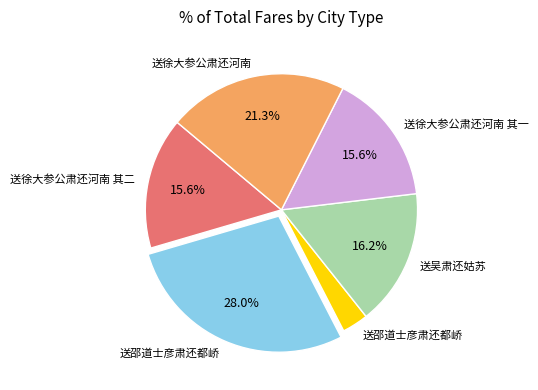

Does any single category account for the majority?

No